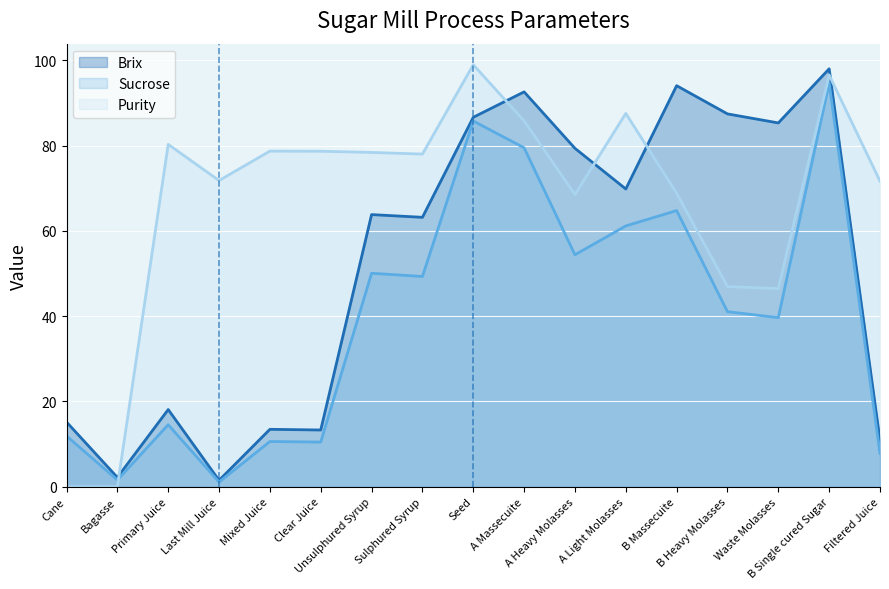

Is the value of Brix at Sulphured Syrup greater than the value of Sucrose at A Light Molasses?

Yes